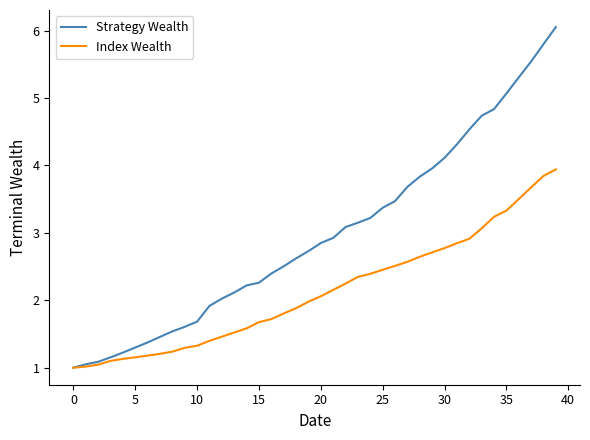

What is the smallest value displayed?

1.0